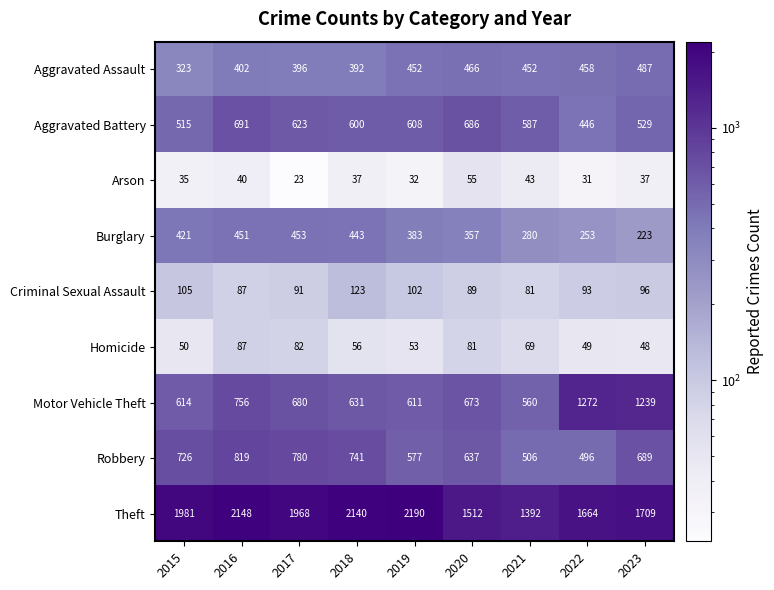

Which label corresponds to the largest value in the chart?

2019